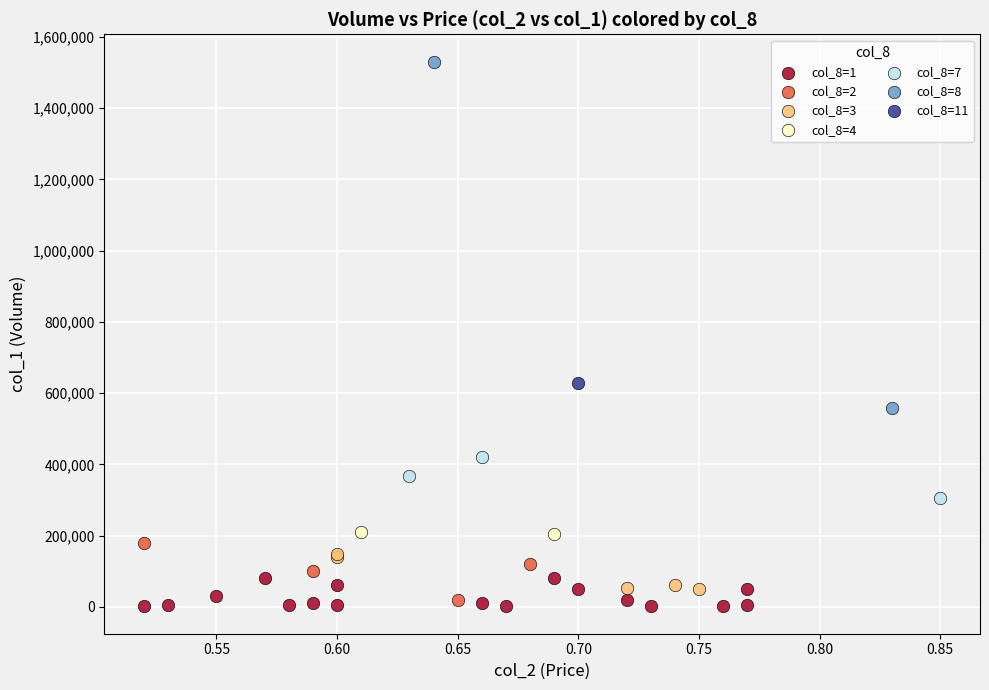

What are all the series names shown in the legend?

col_8=1, col_8=2, col_8=3, col_8=4, col_8=7, col_8=8, col_8=11